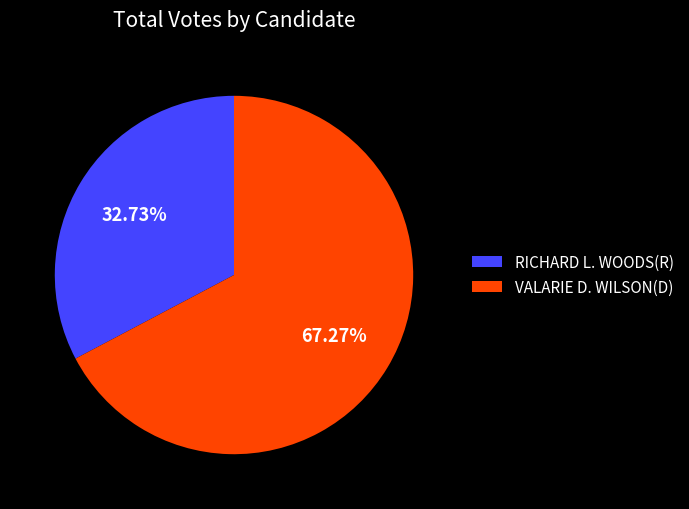

Which category has the smallest portion of the pie?

RICHARD L. WOODS(R)